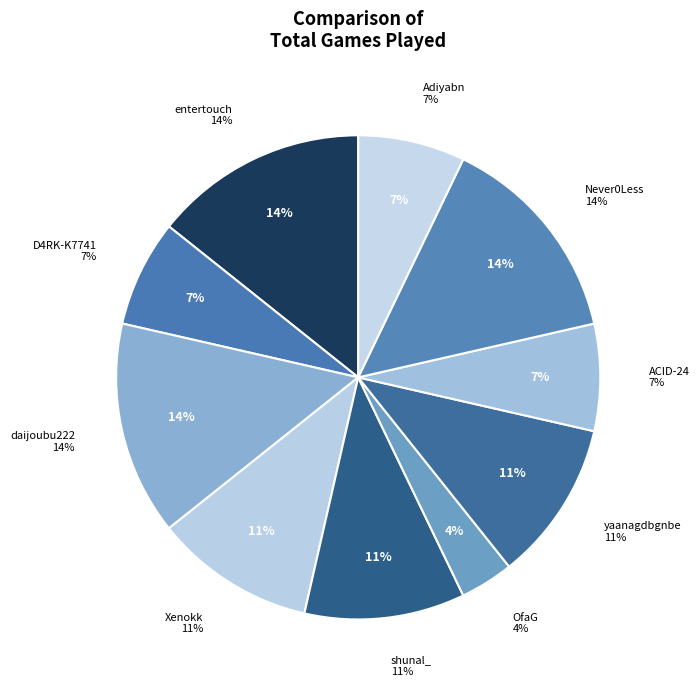

Rank the categories by value from lowest to highest.

OfaG, D4RK-K7741, ACID-24, Adiyabn, Xenokk, shunal_, yaanagdbgnbe, entertouch, daijoubu222, Never0Less